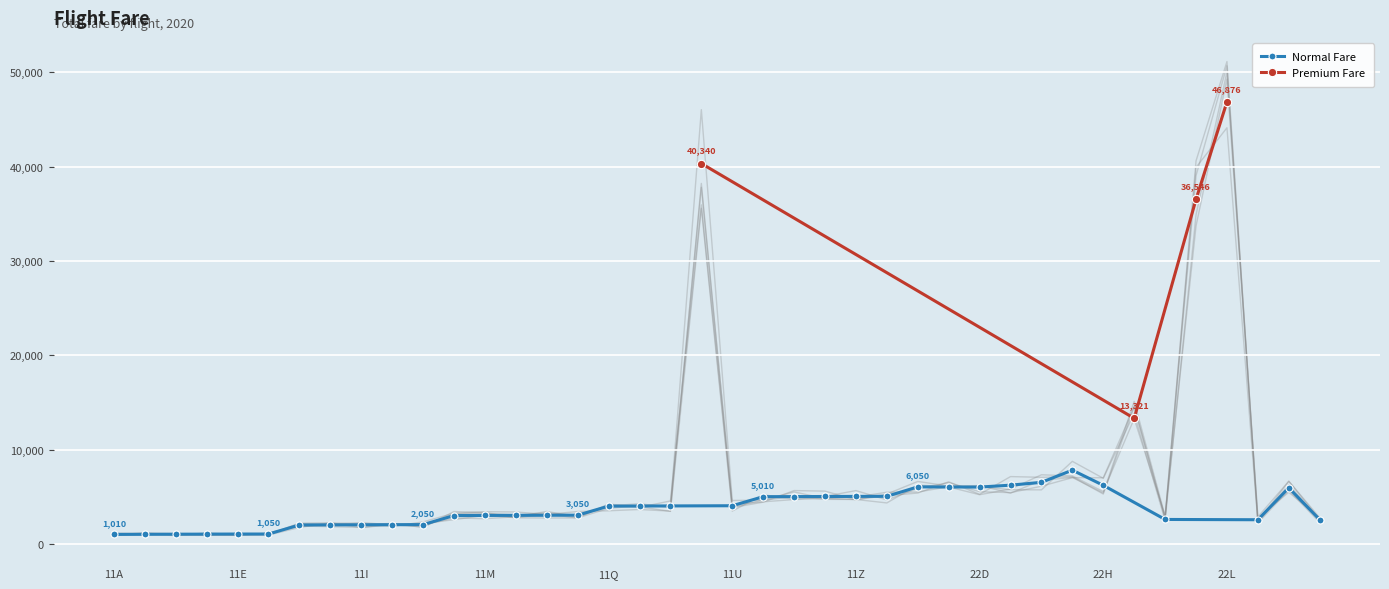

How many values in the Normal Fare series are below 3050?

18